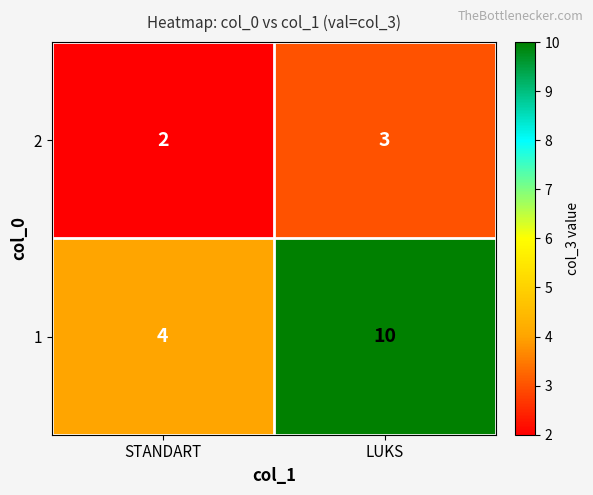

True or false: 2 has a value of 2 at STANDART.

True